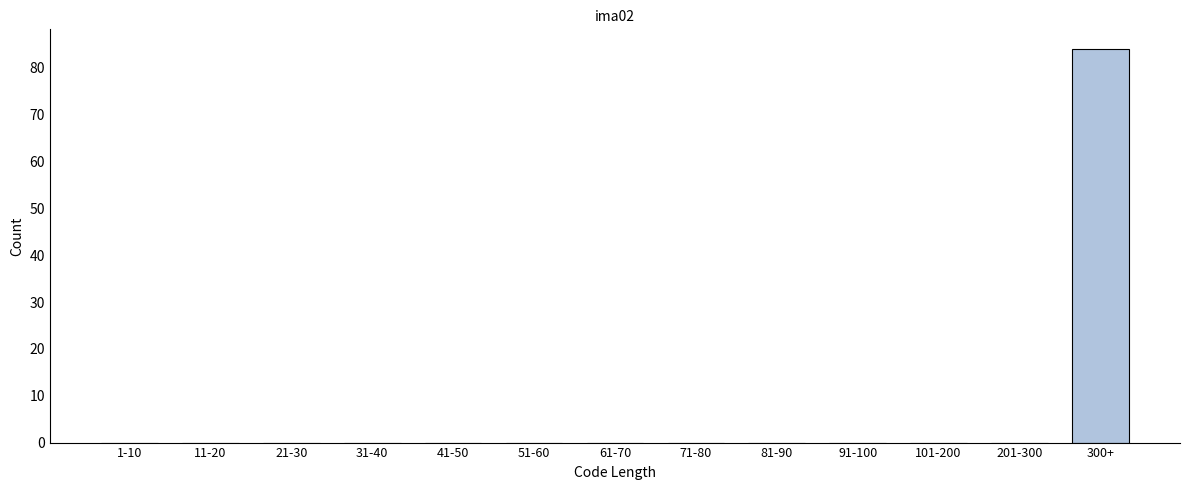

Reading left to right, list all the values displayed in this chart.

1-10=0	11-20=0	21-30=0	31-40=0	41-50=0	51-60=0	61-70=0	71-80=0	81-90=0	91-100=0	101-200=0	201-300=0	300+=84